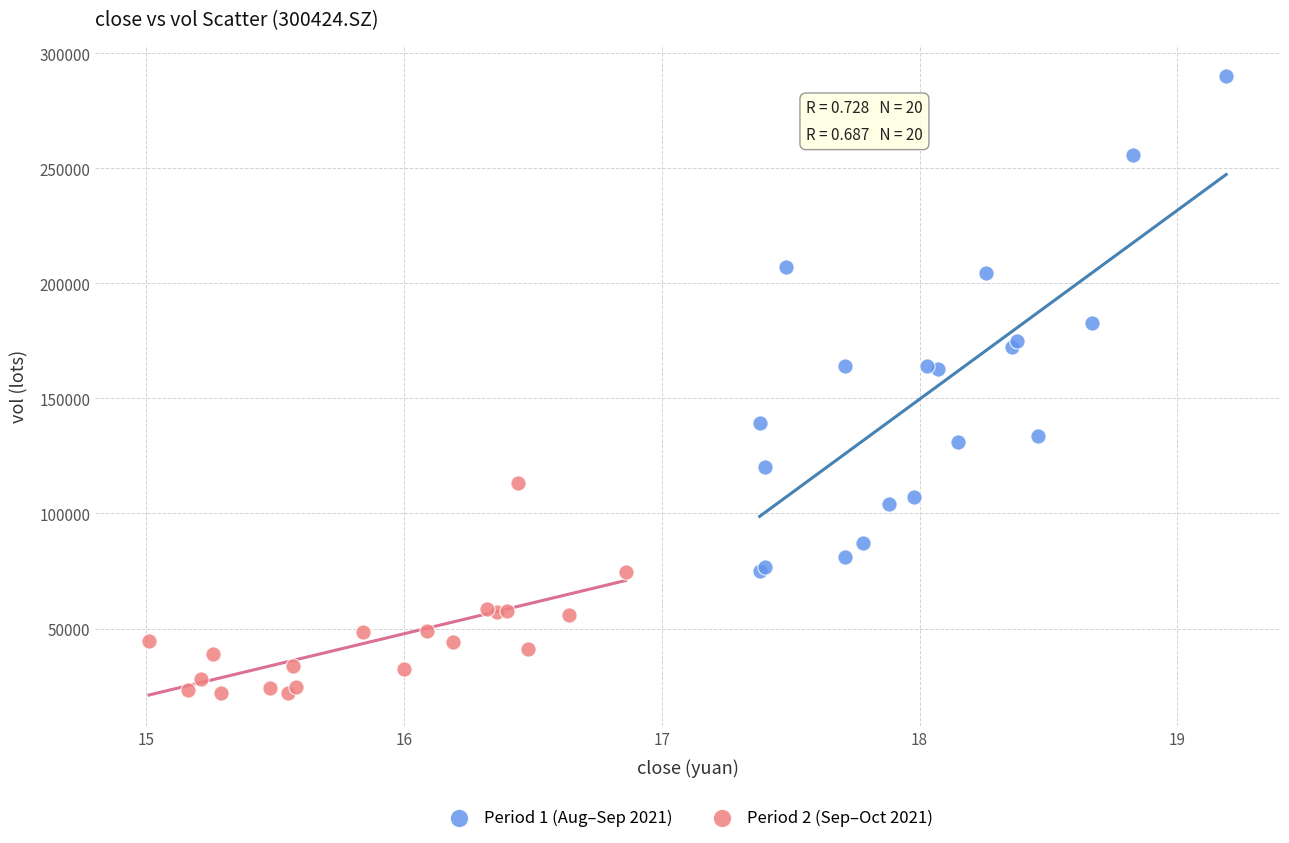

Which series reaches the maximum Y coordinate?

Period 1 (Aug–Sep 2021)